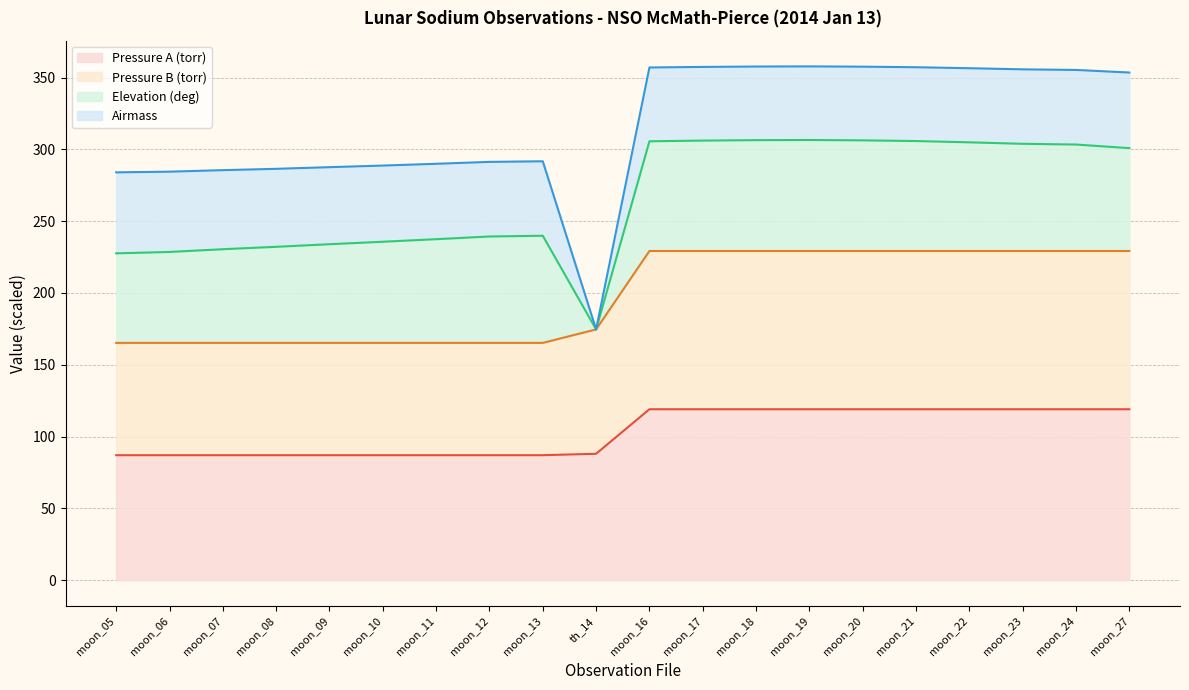

What is the value of the Pressure B (torr) point at the 18th from the left?

229.2